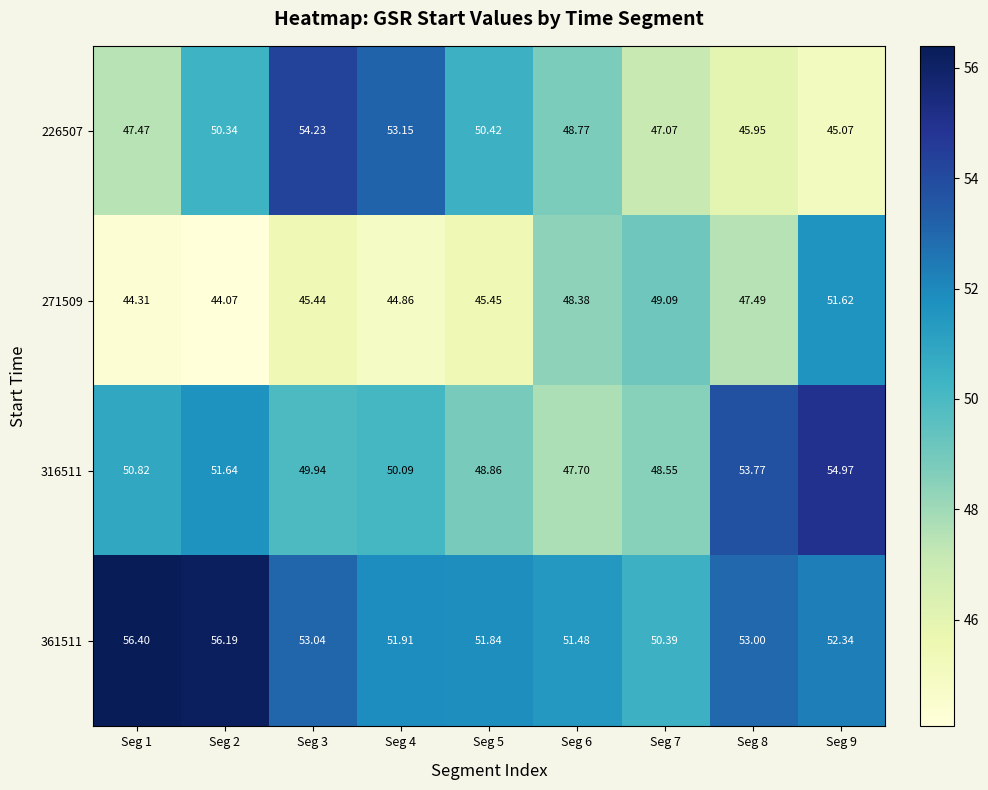

Which label corresponds to the smallest value in the chart?

Seg 2